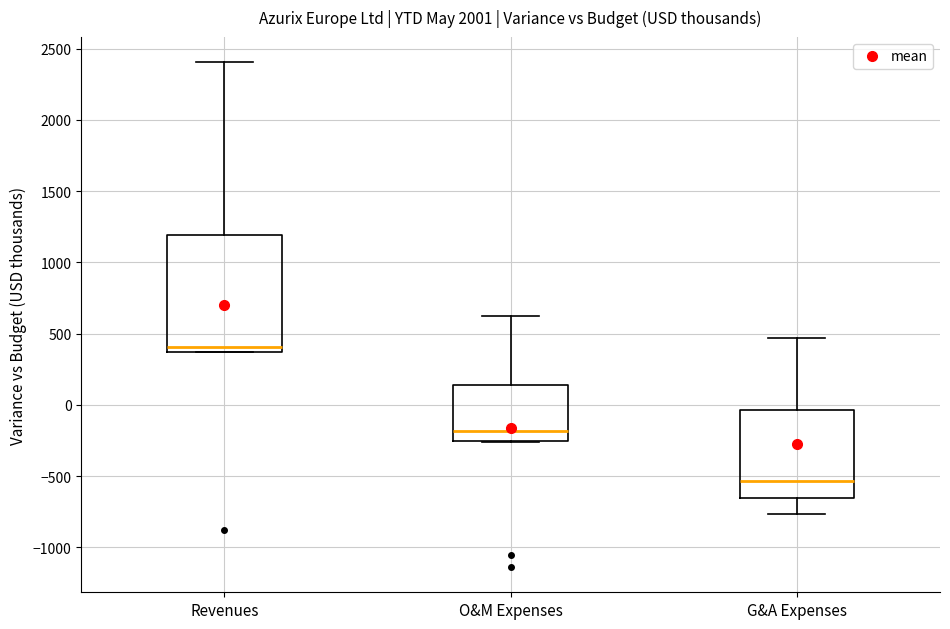

Reading left to right, transcribe this box plot: for each box, give where its median line is, the range the box spans, and where its two whiskers end, as read against the y-axis. The values are not printed on the chart, so give them approximately, as read against the axis.

Revenues: median 400, box 350 to 1200, whiskers 350 to 2400
O&M Expenses: median -200, box -250 to 150, whiskers -250 to 650
G&A Expenses: median -550, box -650 to -50, whiskers -750 to 450